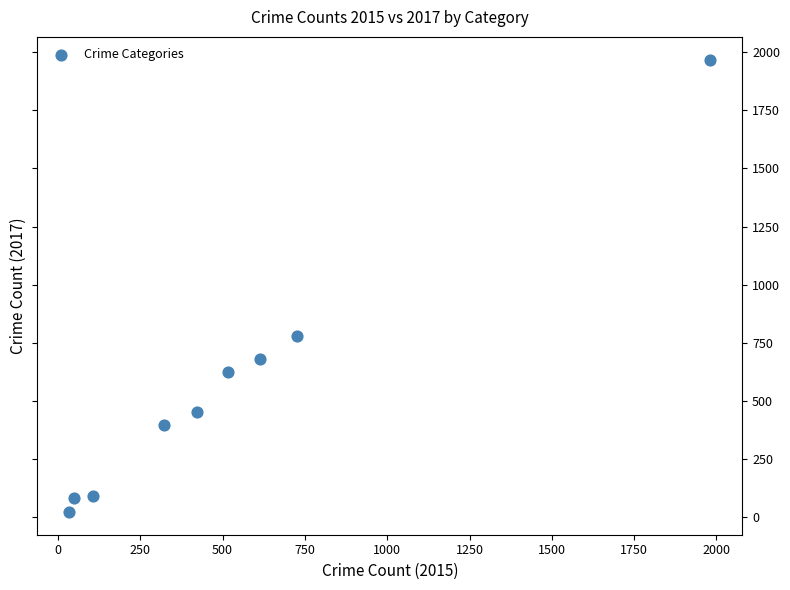

What Y value in the scatter plot is closest to 995?

780